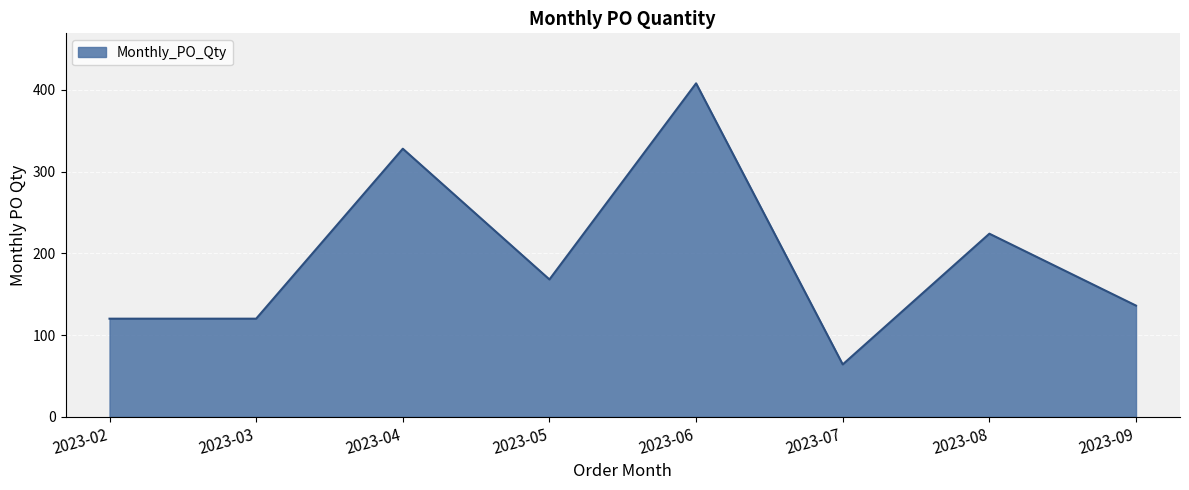

The value at 2023-04 is 328. True or false?

True